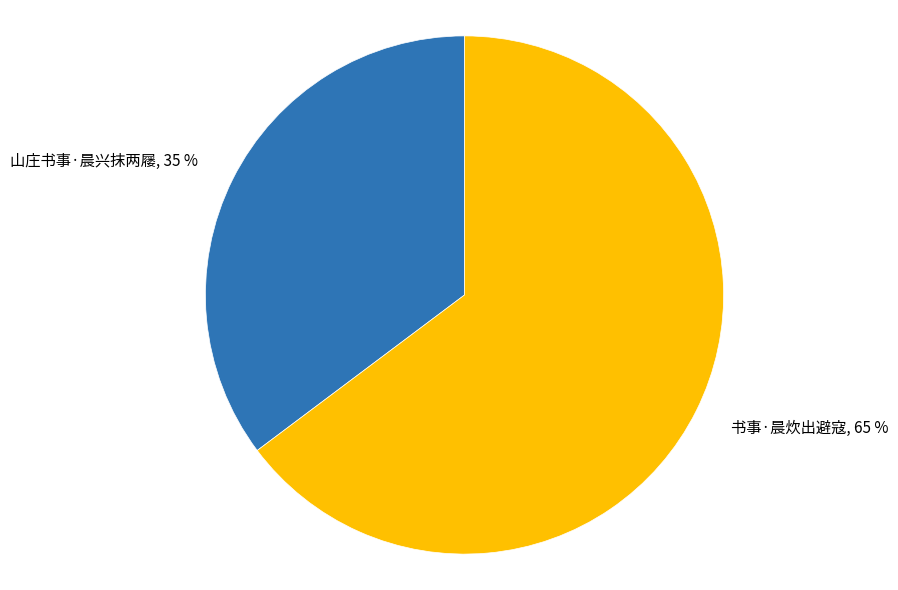

To the nearest percent, what percentage of the pie is 山庄书事·晨兴抹两屦?

35%